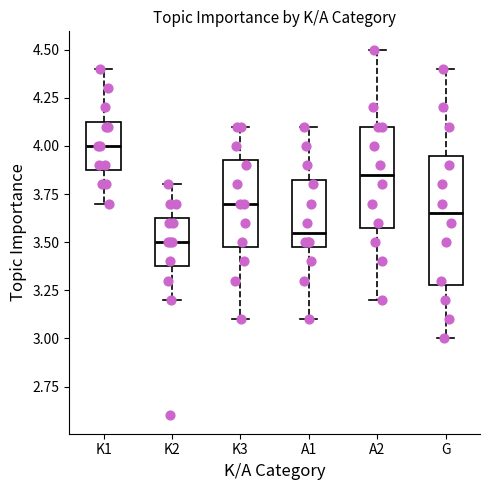

Which box's median line is the highest?

K1